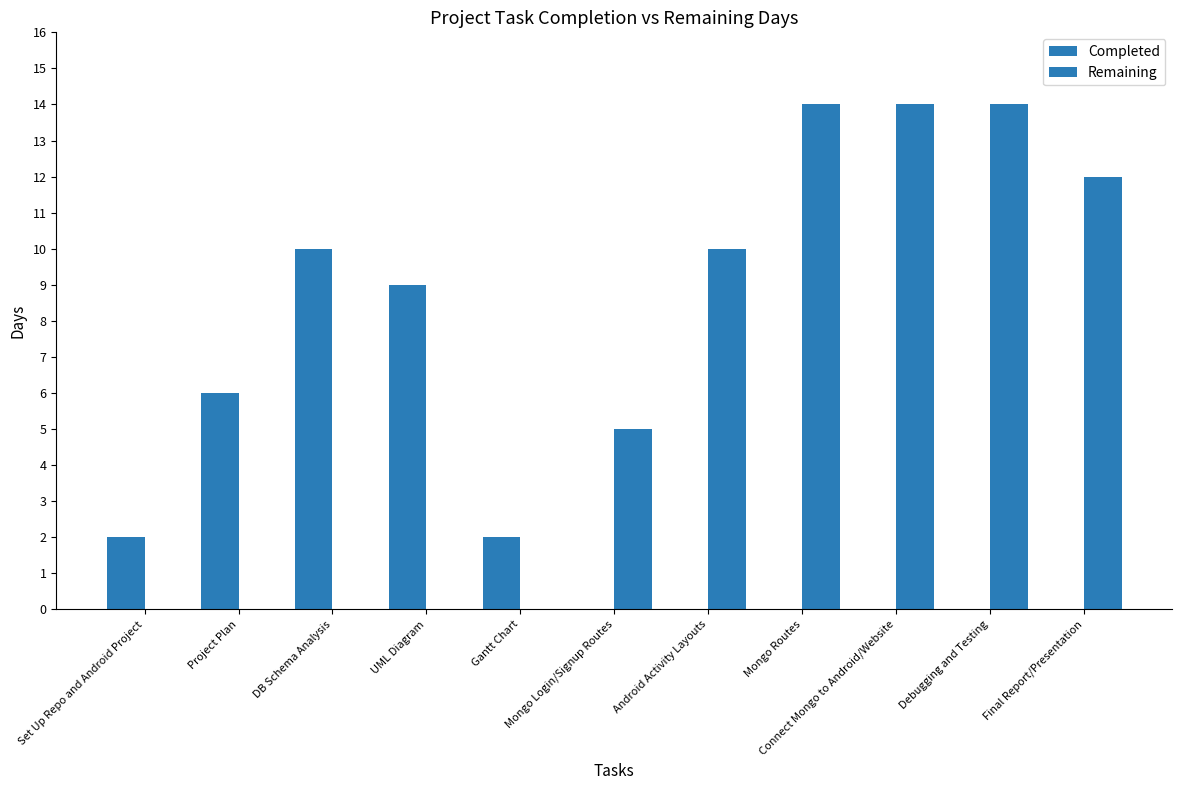

Reading left to right, what are all the values shown in this chart?

Completed: Set Up Repo and Android Project=2	Project Plan=6	DB Schema Analysis=10	UML Diagram=9	Gantt Chart=2	Mongo Login/Signup Routes=0	Android Activity Layouts=0	Mongo Routes=0	Connect Mongo to Android/Website=0	Debugging and Testing=0	Final Report/Presentation=0
Remaining: Set Up Repo and Android Project=0	Project Plan=0	DB Schema Analysis=0	UML Diagram=0	Gantt Chart=0	Mongo Login/Signup Routes=5	Android Activity Layouts=10	Mongo Routes=14	Connect Mongo to Android/Website=14	Debugging and Testing=14	Final Report/Presentation=12